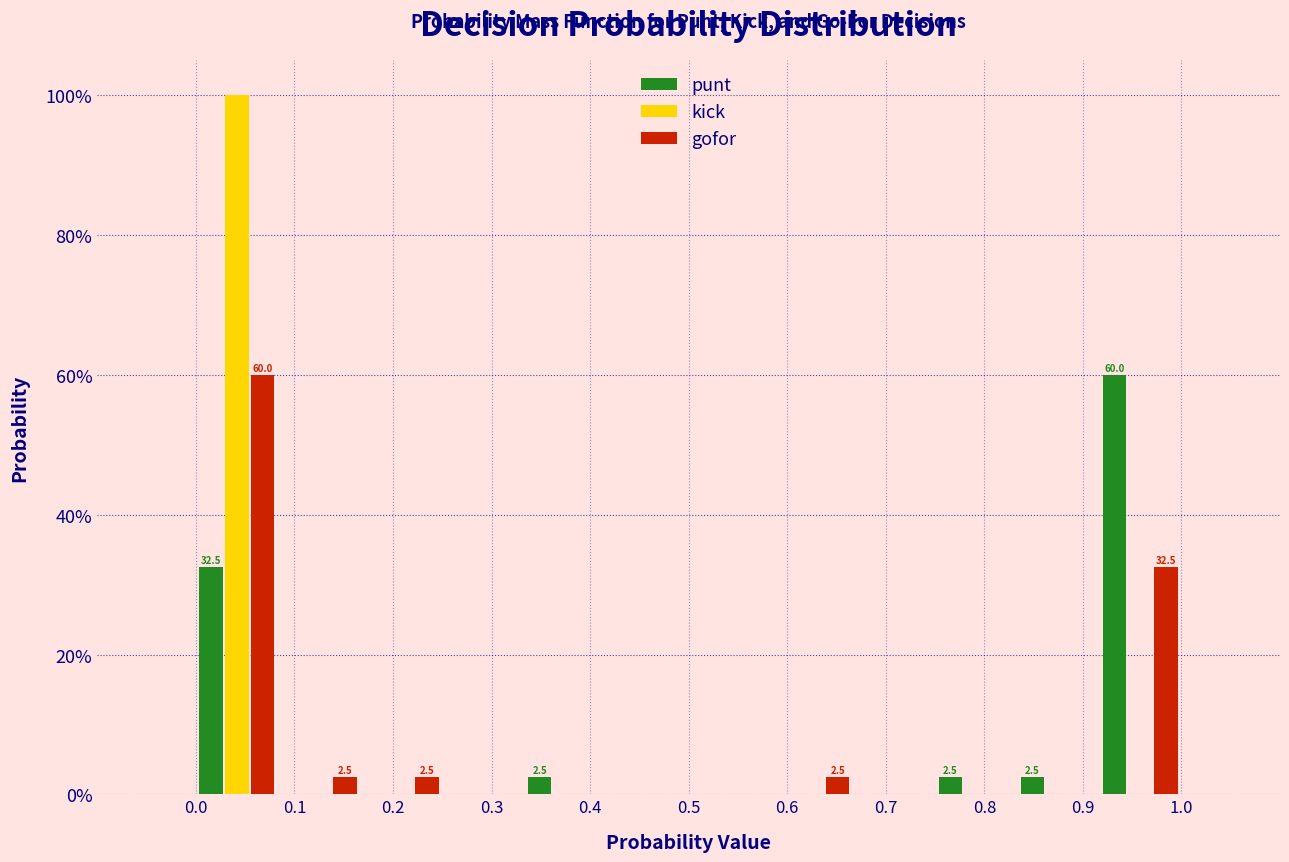

In the kick series, which range on the x-axis has the tallest bar?

0.00 to 0.08